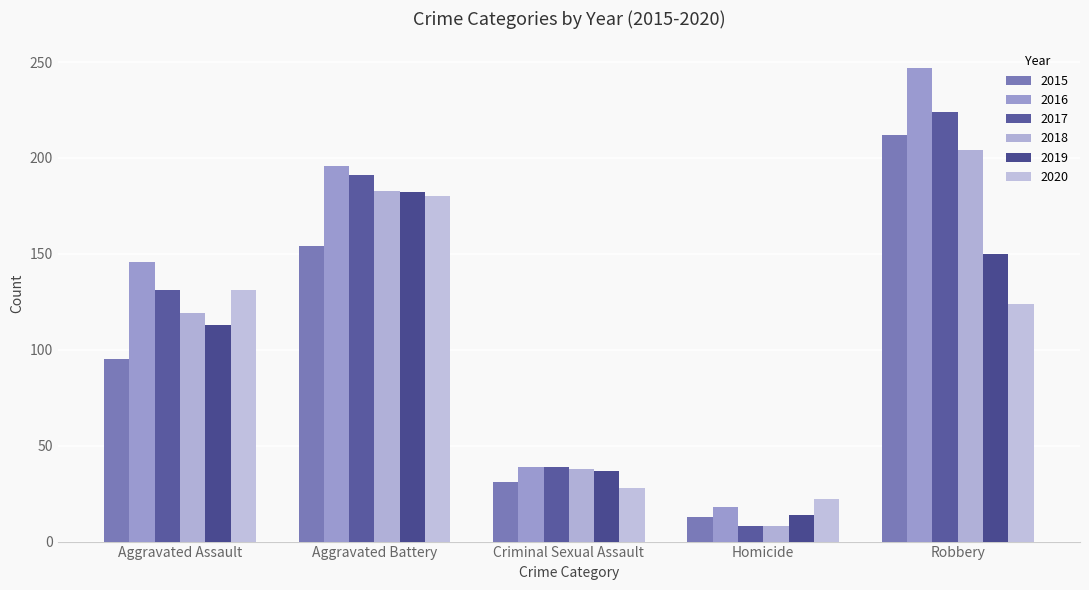

Which label corresponds to the largest value in the chart?

Robbery